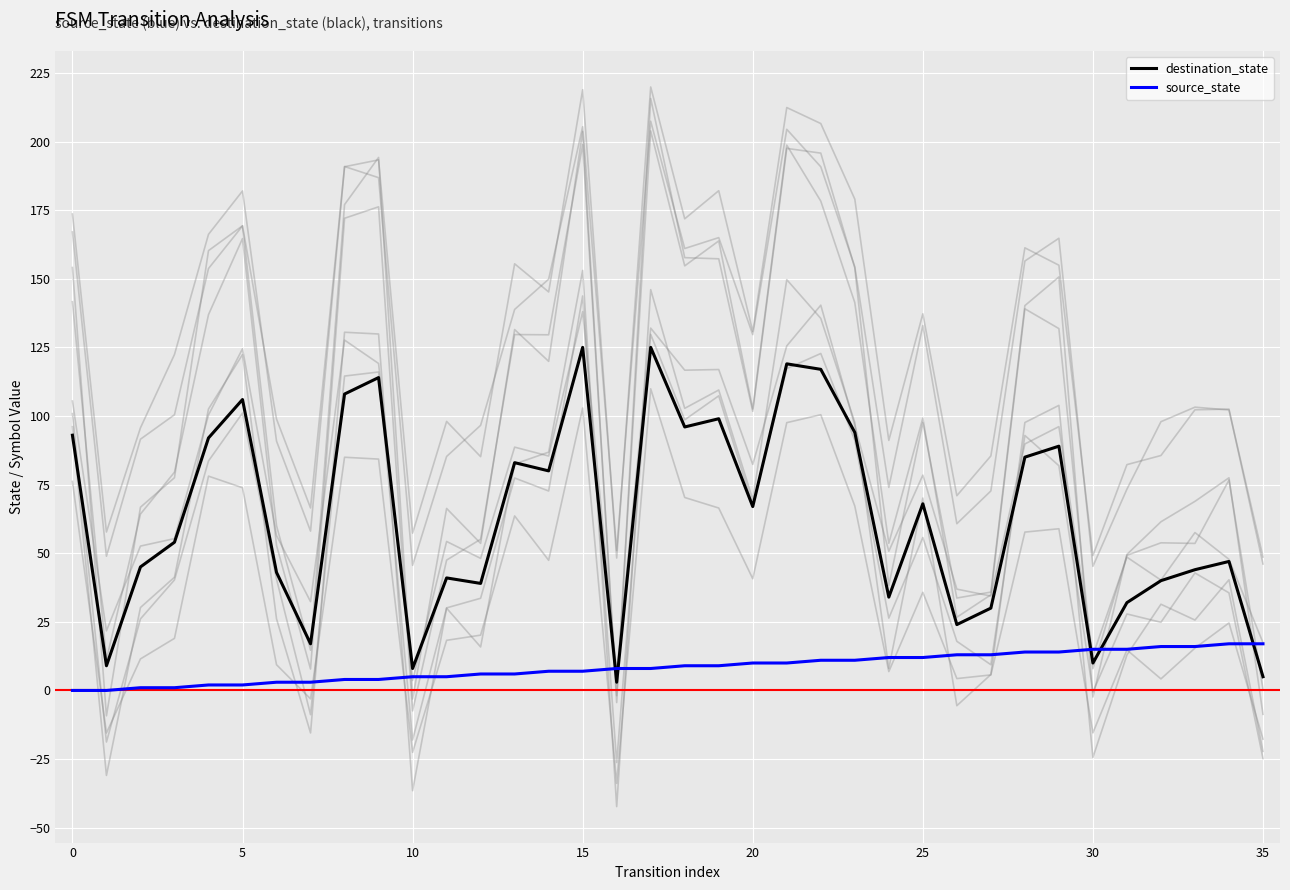

At 14, list the series in order from largest to smallest.

destination_state, source_state